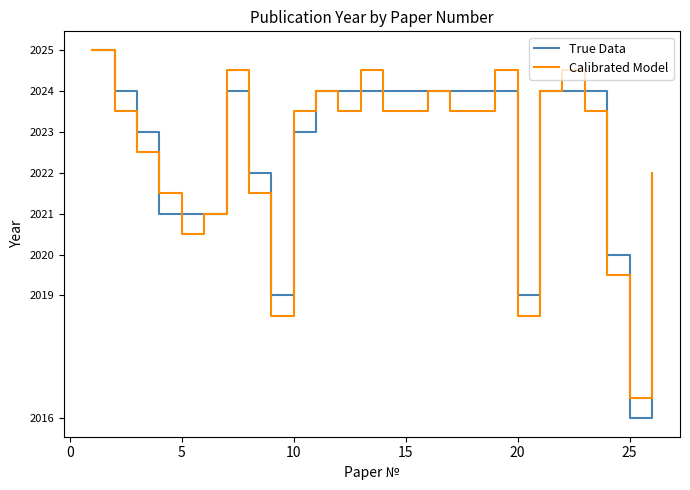

What is the smallest value displayed?

2016.0